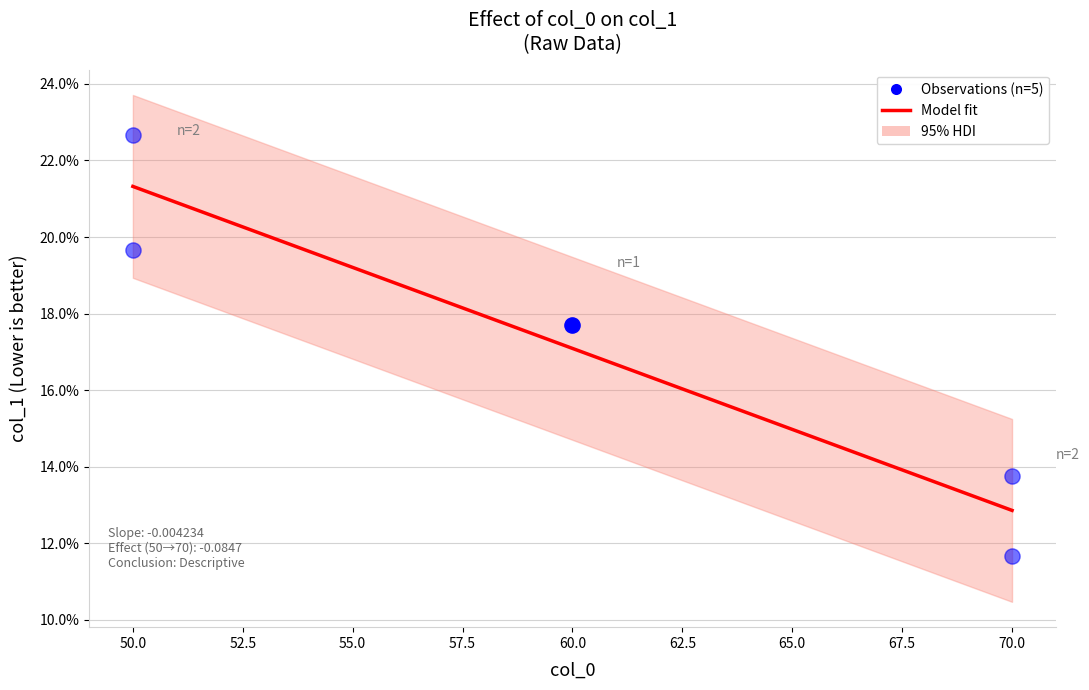

Which has a higher value, 70 or 70?

70